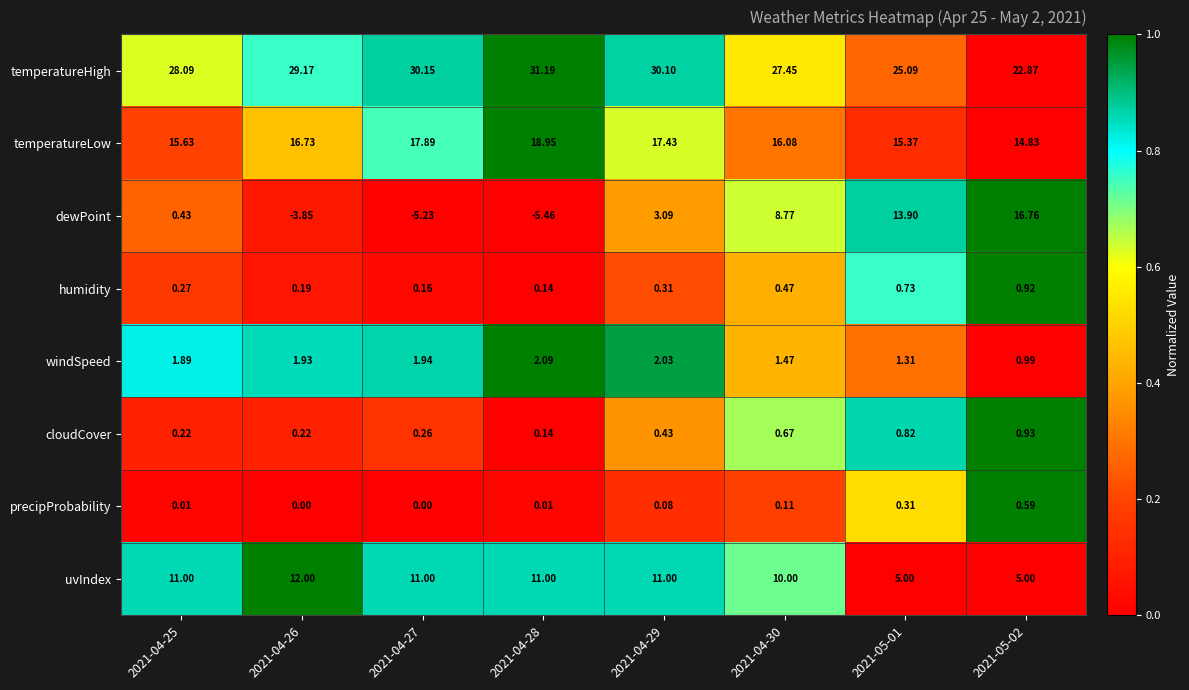

List the series in order of their peak value, lowest first.

precipProbability, humidity, cloudCover, windSpeed, uvIndex, dewPoint, temperatureLow, temperatureHigh